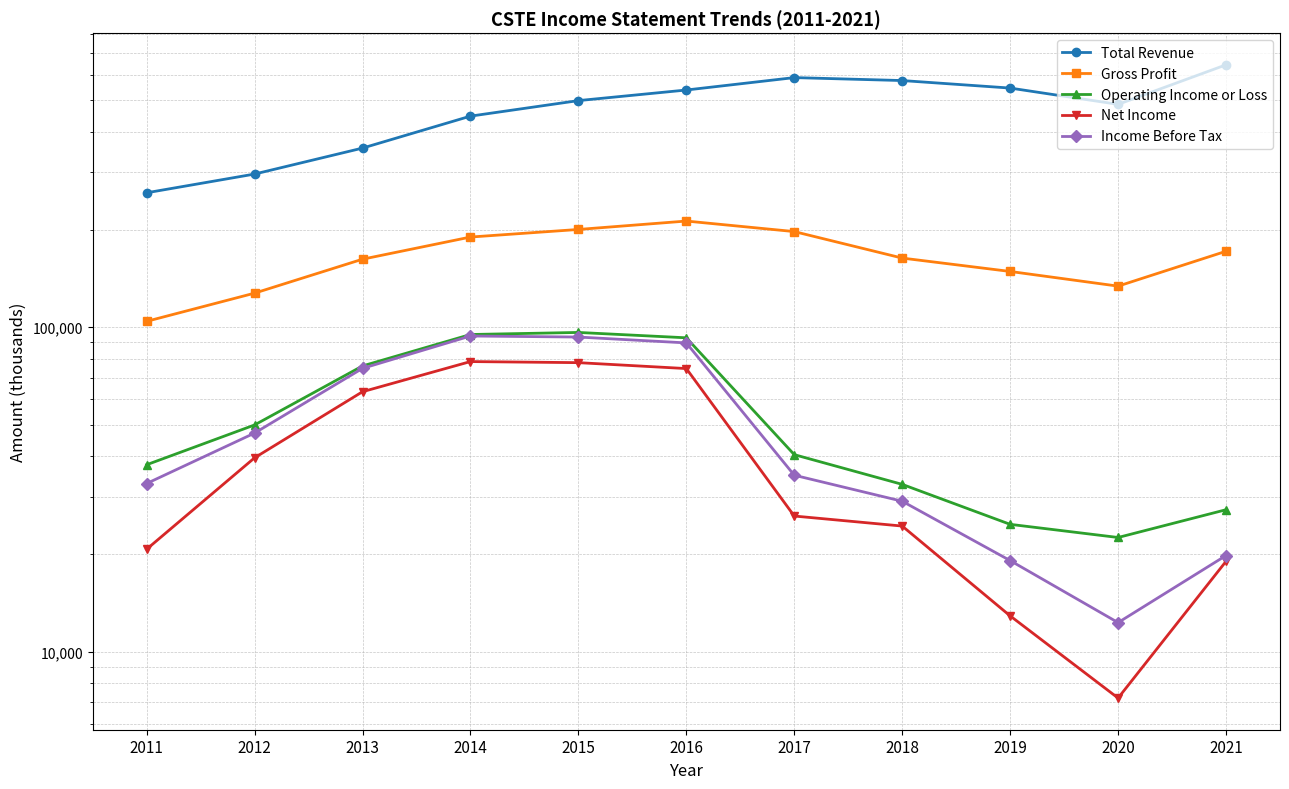

What is the average value of the Operating Income or Loss series?

54164